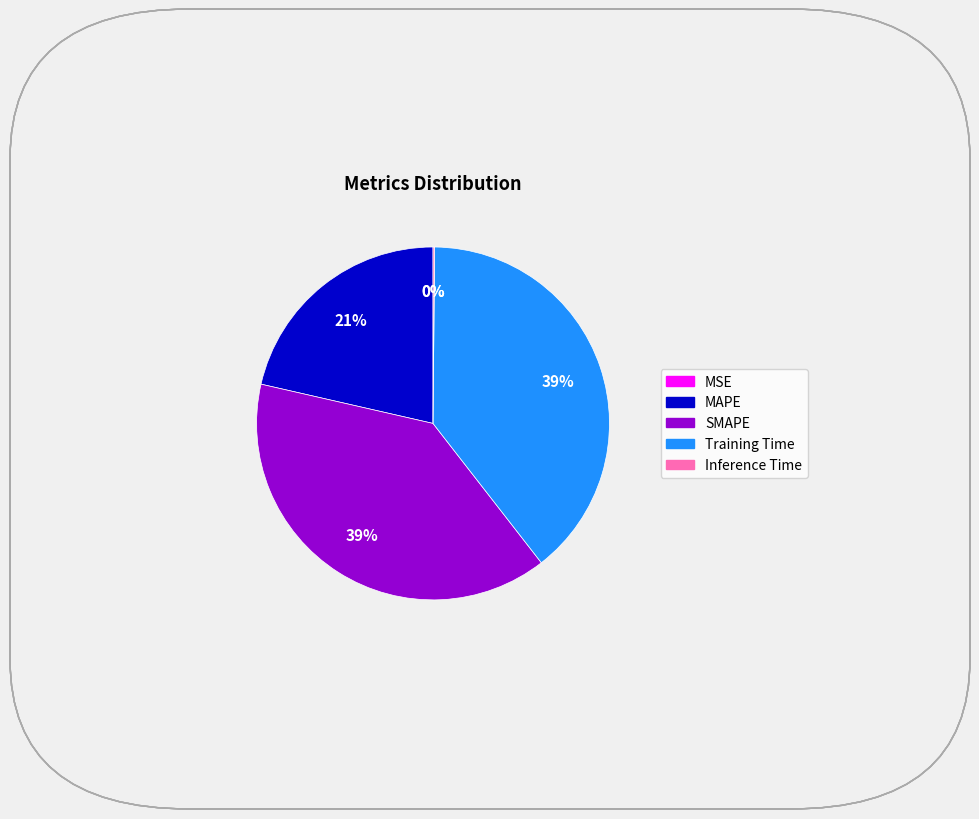

To the nearest percent, what percentage of the pie is Training Time?

39%